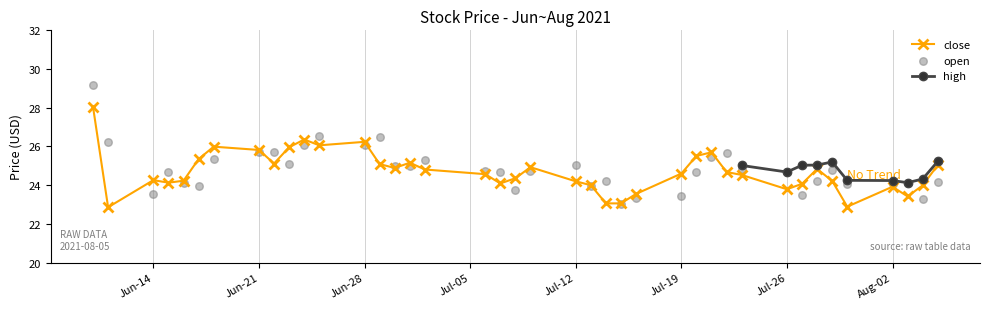

At which category is the sum across all series the highest?

2021-06-10